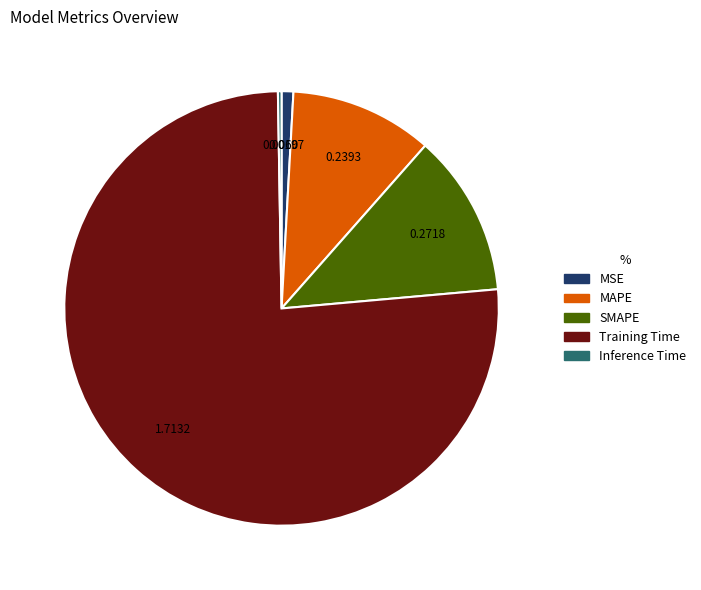

Is SMAPE the majority of the pie?

No